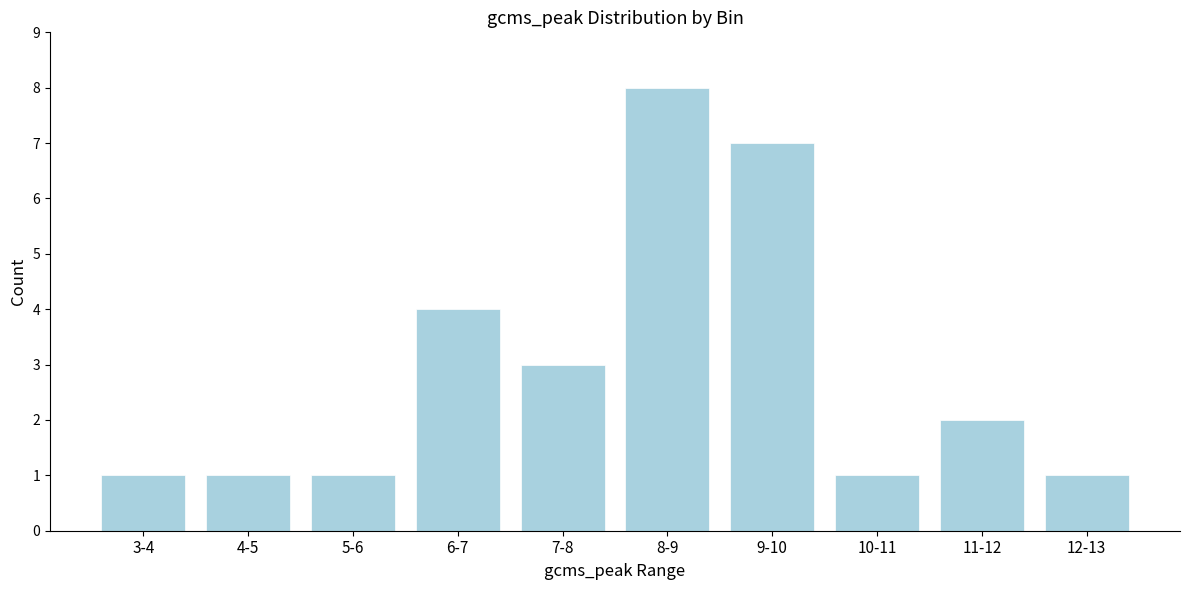

Reading left to right, what are all the values shown in this chart?

1	1	1	4	3	8	7	1	2	1